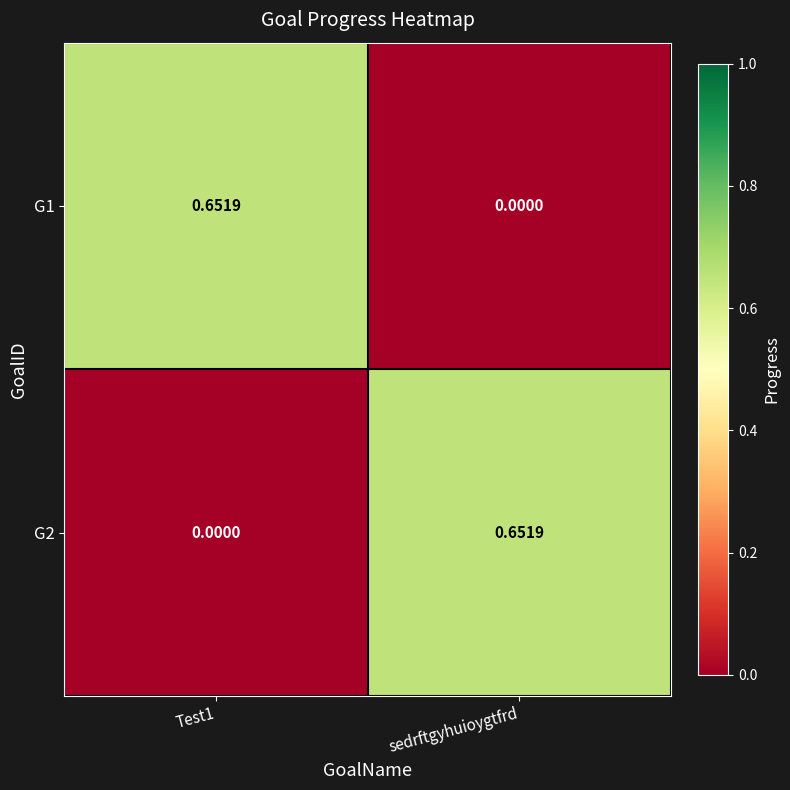

At which label does G1 reach its minimum?

sedrftgyhuioygtfrd